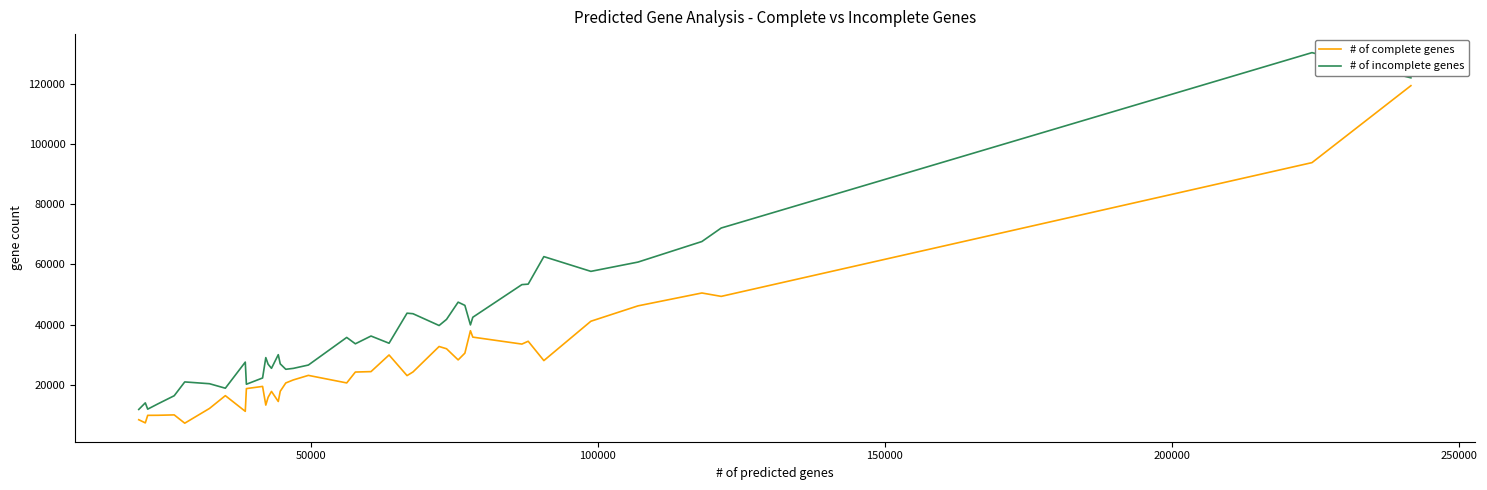

What is the difference between the maximum and minimum values in the # of incomplete genes series?

118761